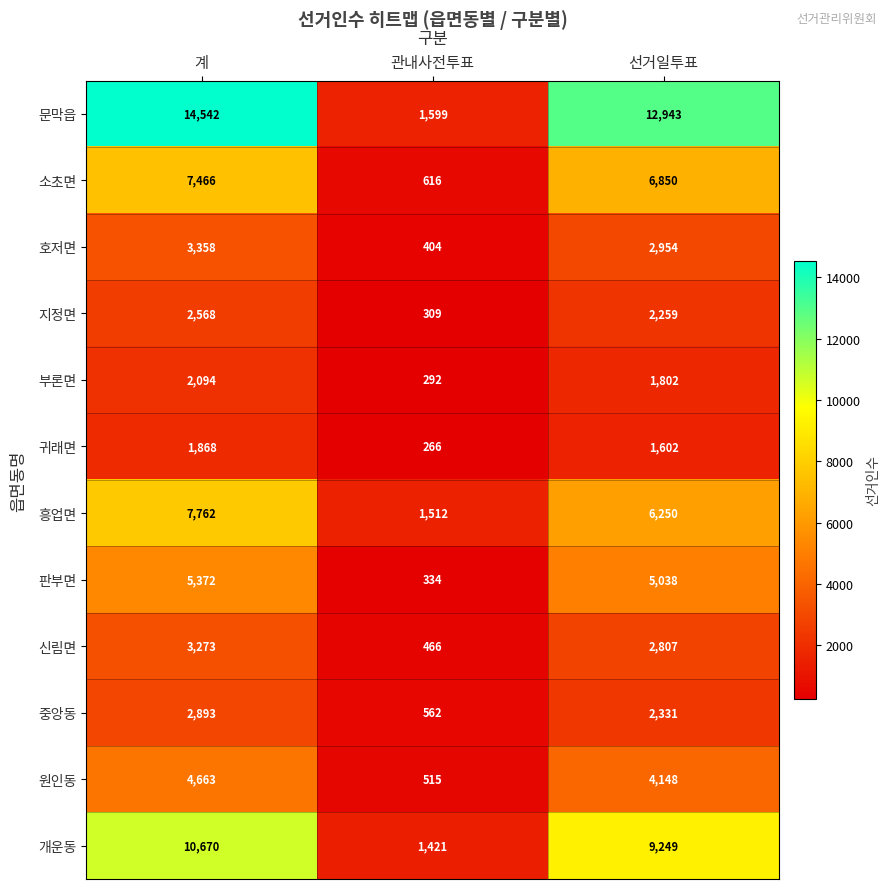

Is it true that 신림면 equals 4547 at 계?

False